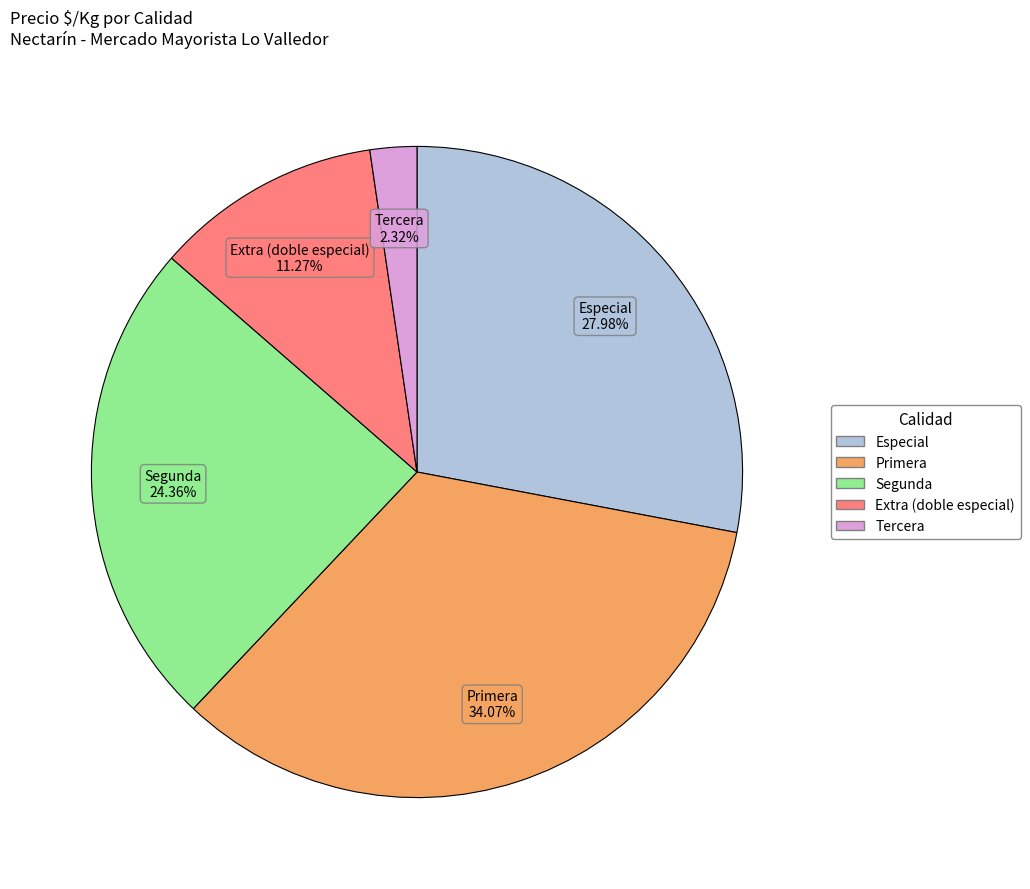

Does any single category account for the majority?

No